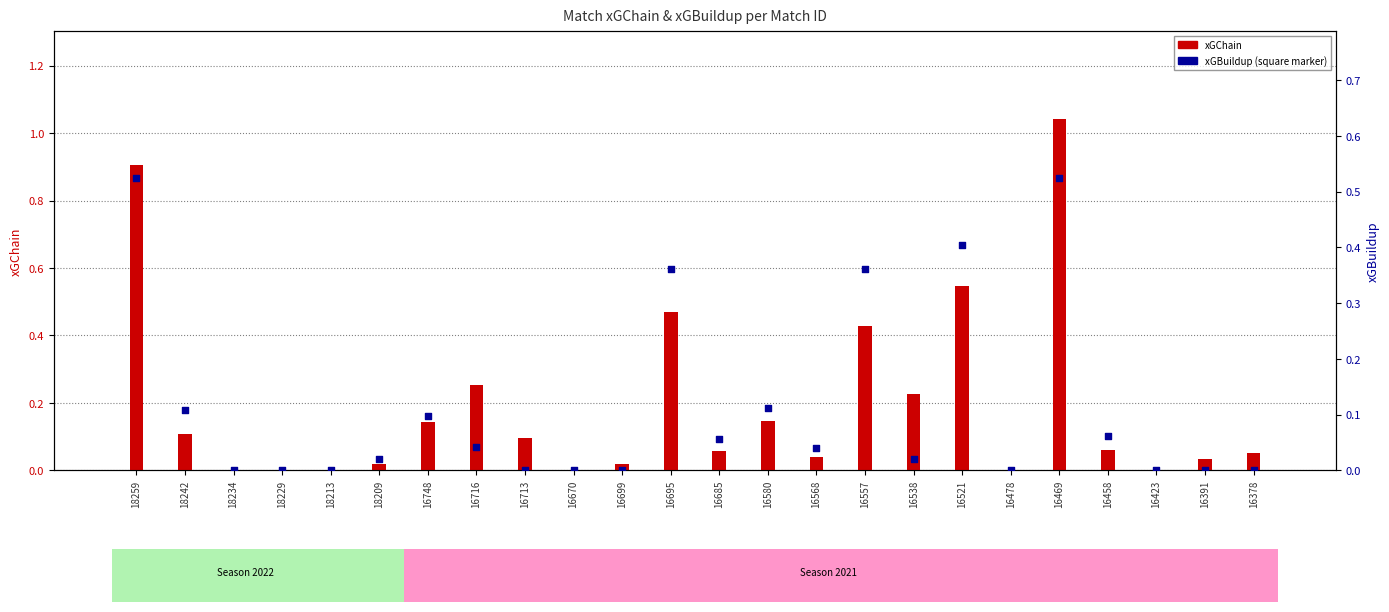

At which category is the sum across all series the highest?

16469